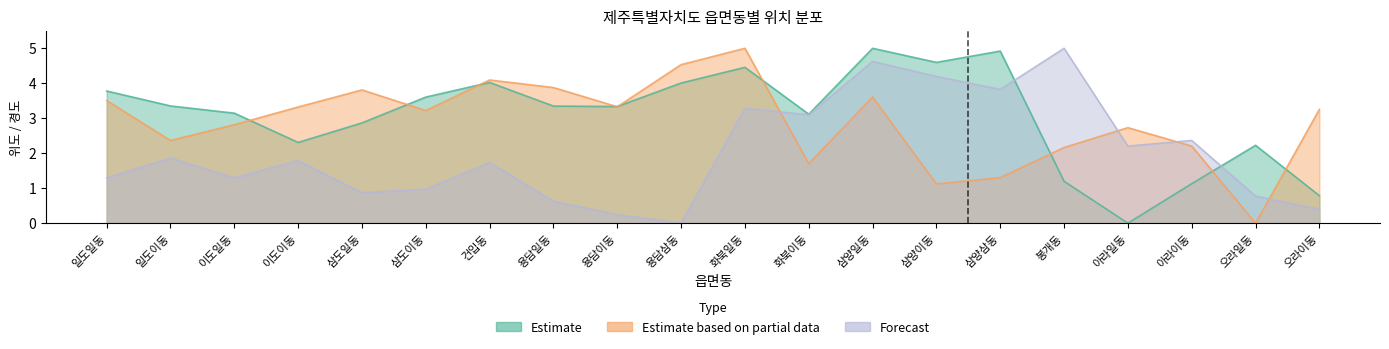

What is the sum of the Forecast values at 일도일동 and 오라이동?

1.7